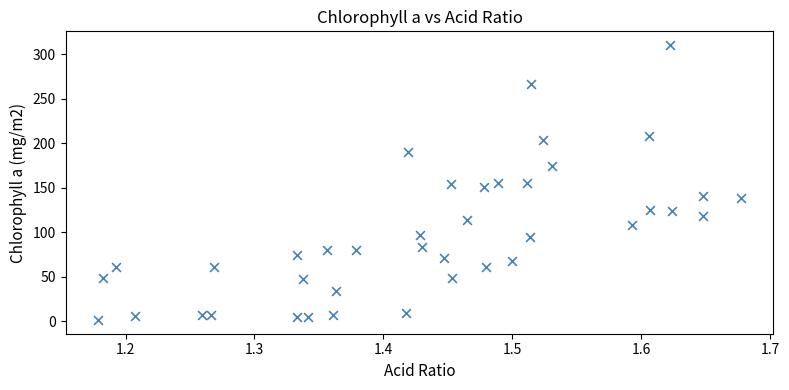

What is the range of X values (max minus min)?

0.5